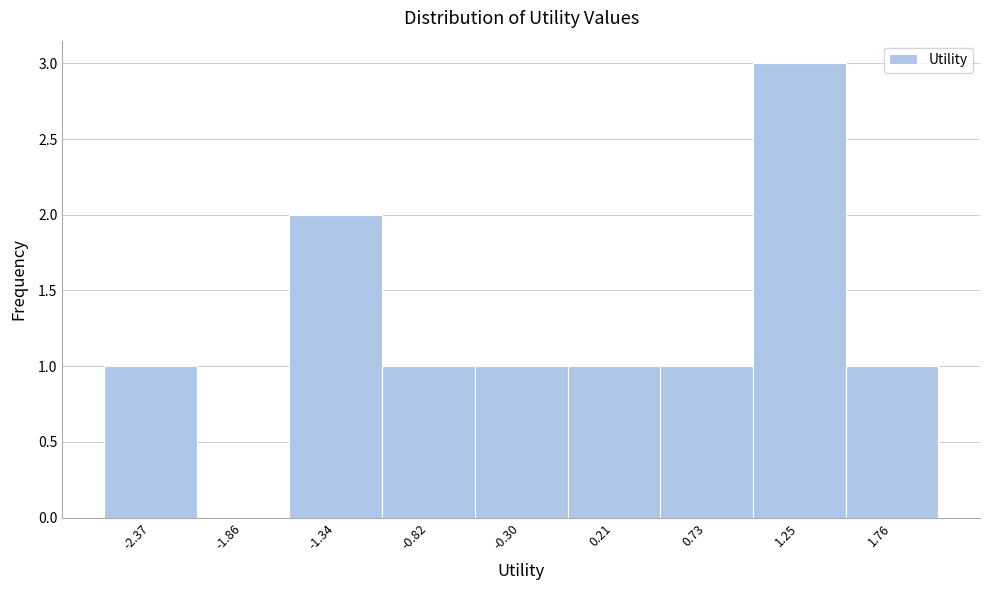

Reading left to right, list every bar in this chart as the range it spans on the x-axis followed by its height. Neither the bar edges nor the heights are printed on the chart, so give them approximately, as read against the axes.

-2.6 to -2.1: 1
-2.1 to -1.6: 0
-1.6 to -1.1: 2
-1.1 to -0.6: 1
-0.6 to 0.0: 1
0.0 to 0.5: 1
0.5 to 1.0: 1
1.0 to 1.5: 3
1.5 to 2.0: 1